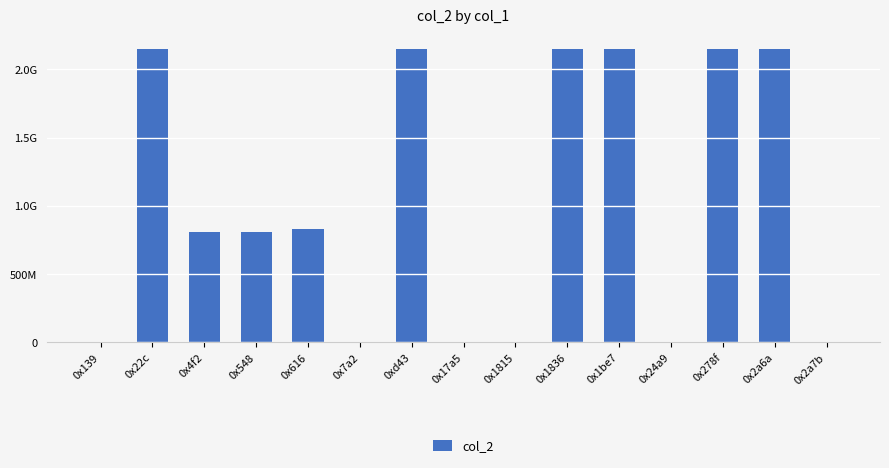

Reading left to right, transcribe all the data shown in this chart.

0x139=14640	0x22c=2147483647	0x4f2=808596790	0x548=808990006	0x616=828519734	0x7a2=3552566	0xd43=2147483647	0x17a5=3553635	0x1815=3551280	0x1836=2147483647	0x1be7=2147483647	0x24a9=3553635	0x278f=2147483647	0x2a6a=2147483647	0x2a7b=12598